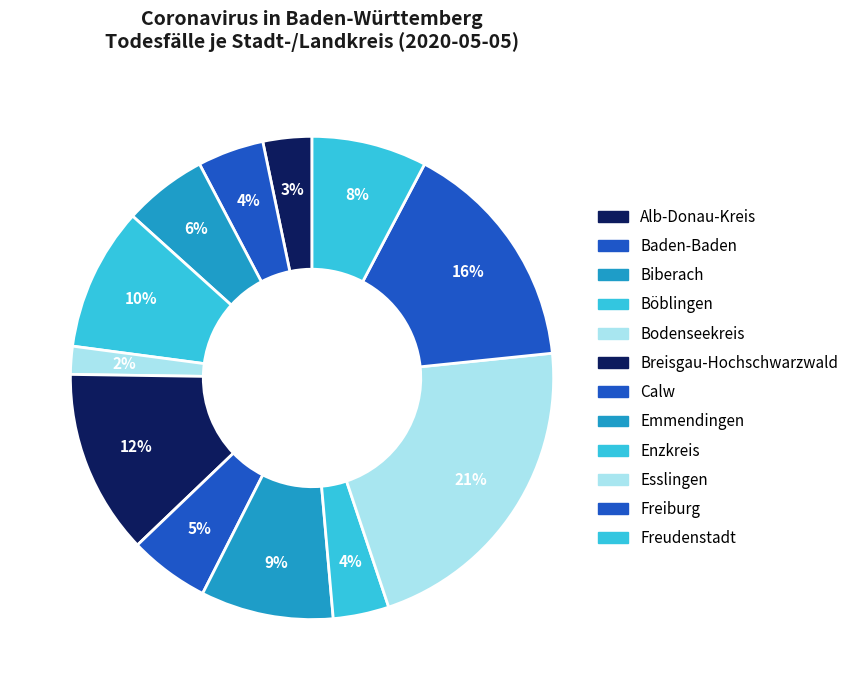

To the nearest percent, what is the difference between the Freudenstadt and Bodenseekreis slice percentages?

6%